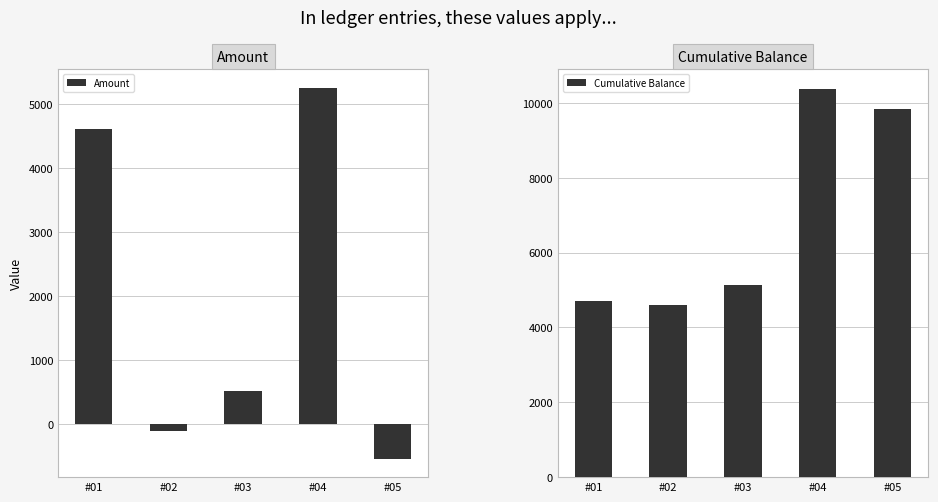

Rank the series at #04 from lowest to highest value.

Amount, Cumulative Balance